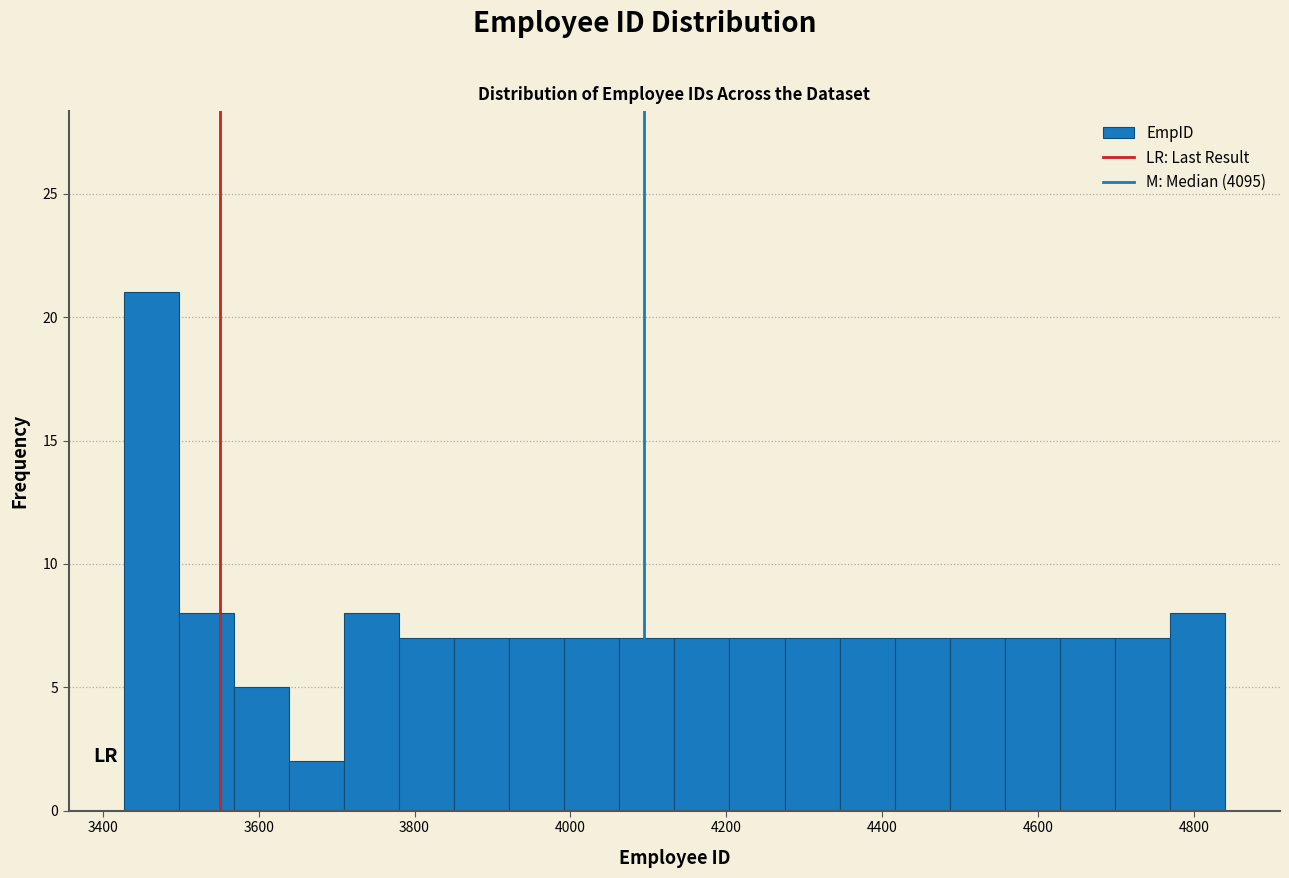

Read against the x-axis, roughly where is the centre of the tallest bar?

3460